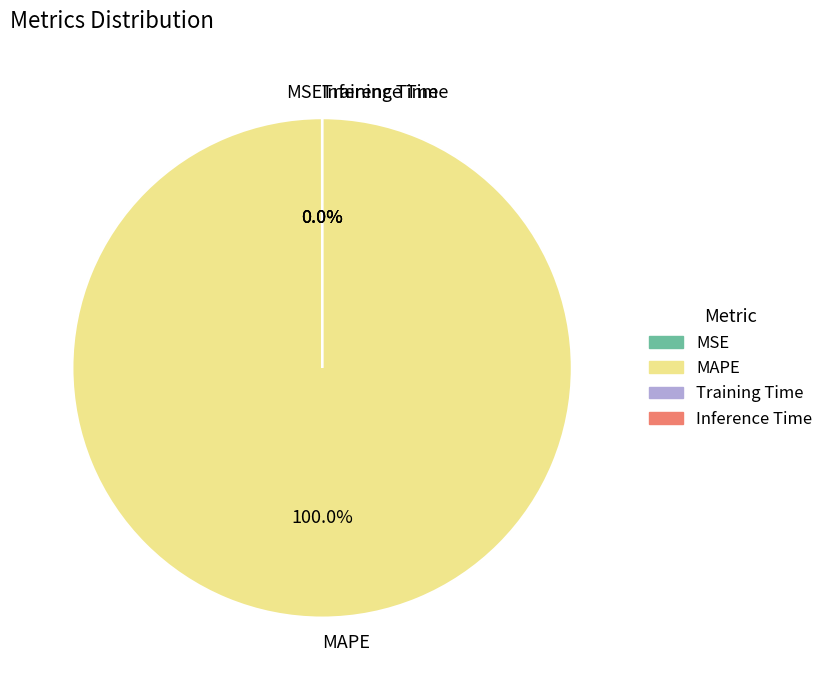

Does any single category account for the majority?

Yes